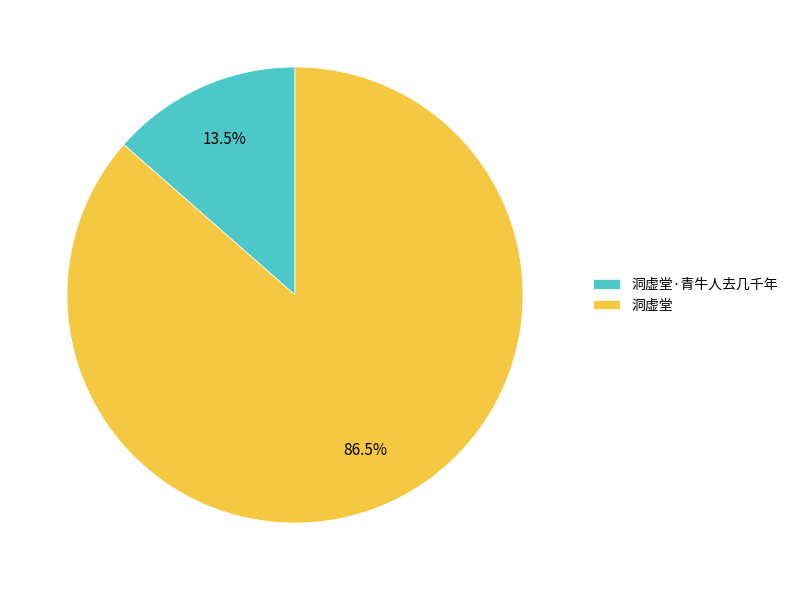

Between 洞虚堂 and 洞虚堂·青牛人去几千年, which is larger?

洞虚堂